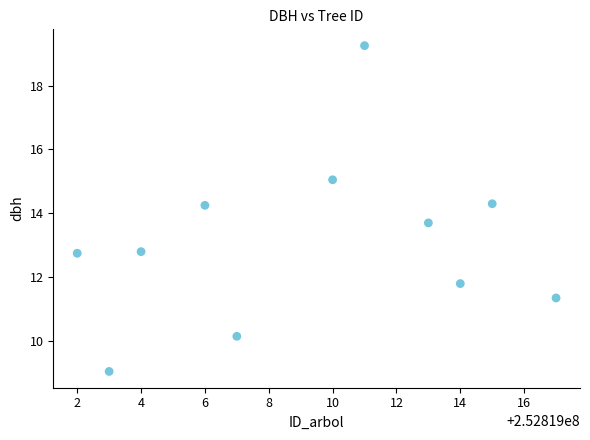

What is the range of X values (max minus min)?

15.0